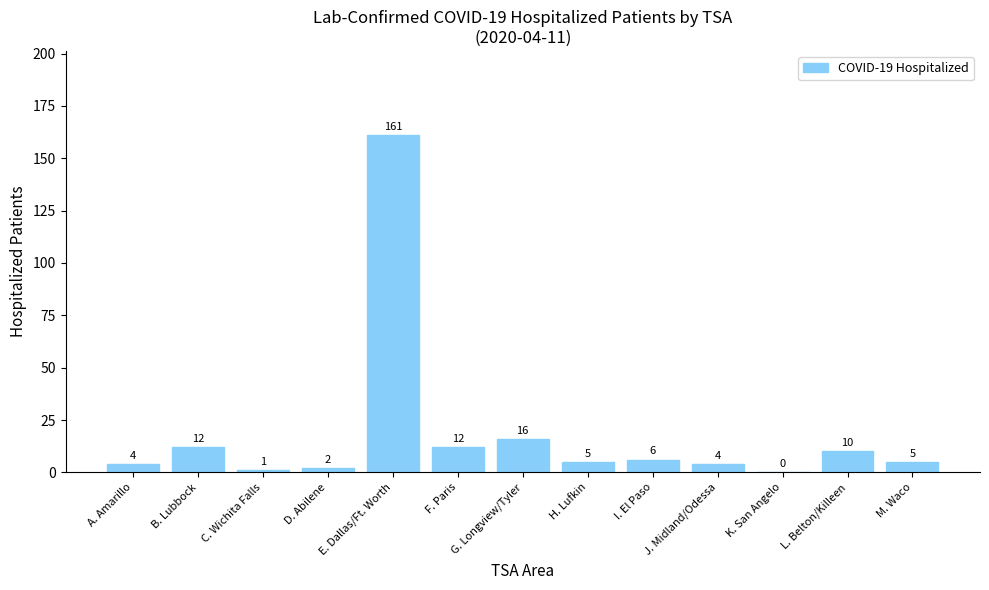

True or false: the data shows 12 at F. Paris.

True